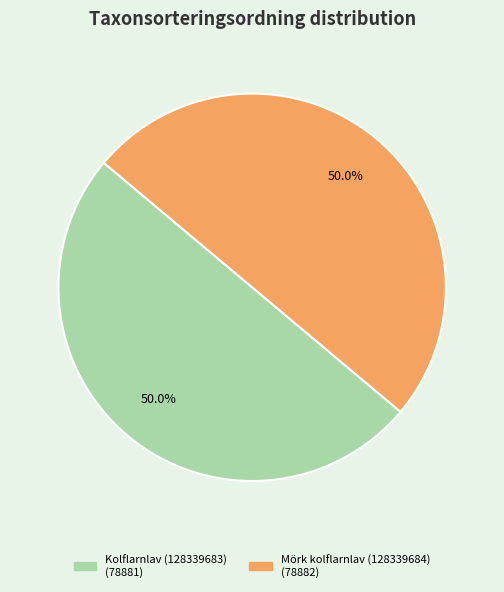

True or false: Kolflarnlav (128339683) accounts for 58% of the total.

False